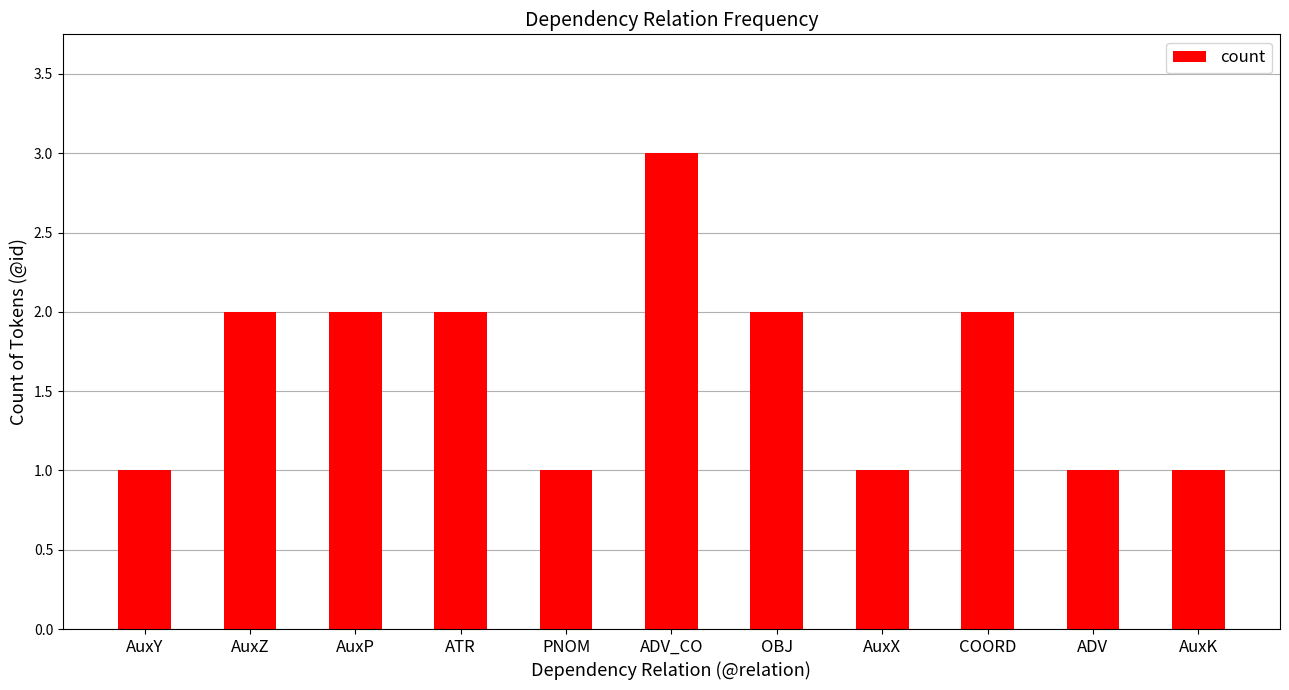

What is the maximum value shown in the chart?

3